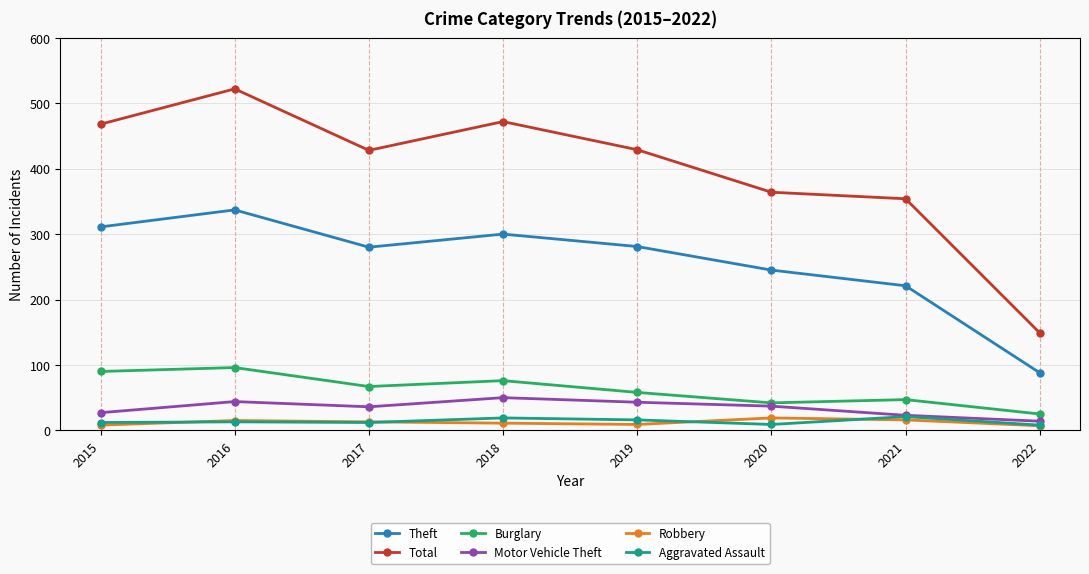

True or false: Aggravated Assault and Total intersect in this chart.

False